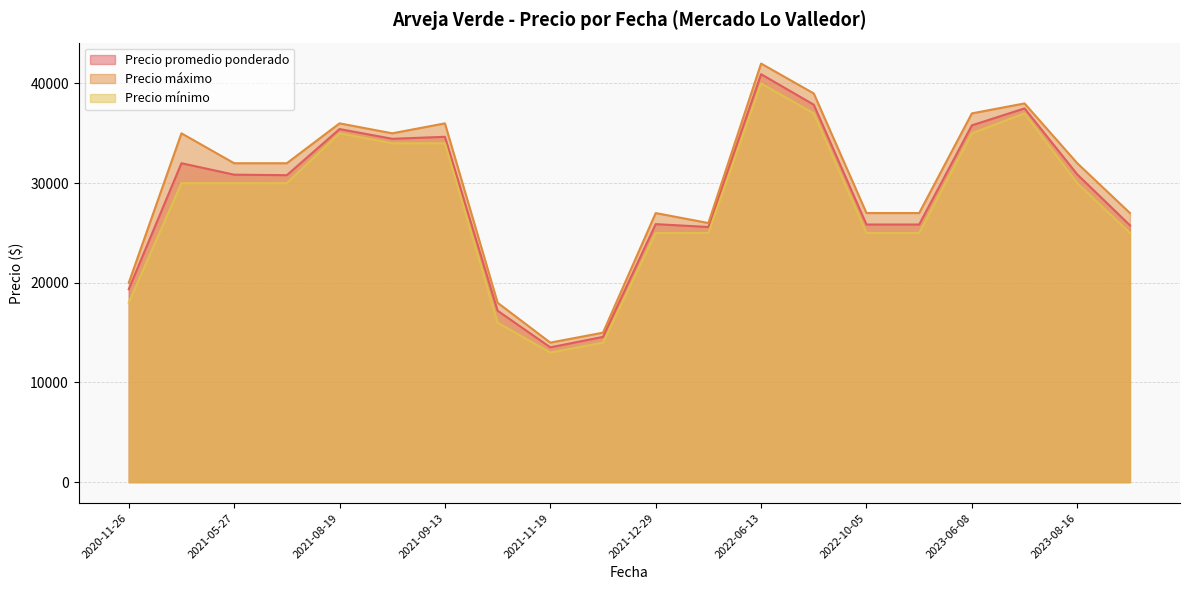

What position from the left is 2021-10-21?

8